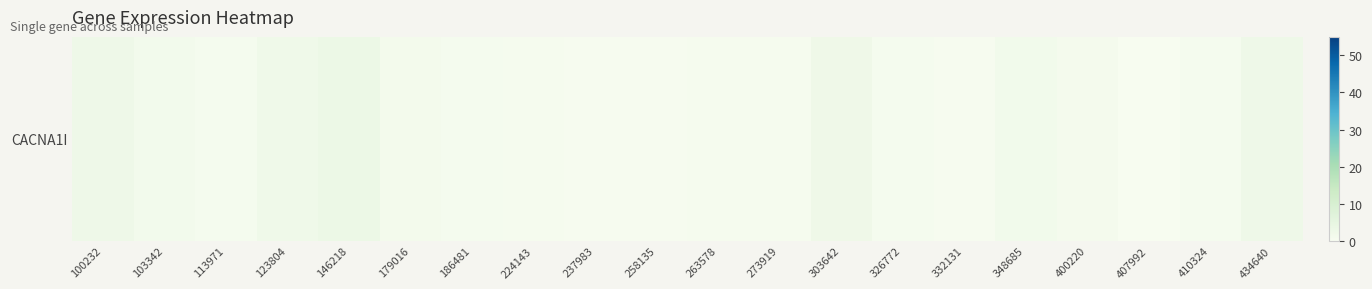

Is it true that the value at 303642 is 2.4?

True